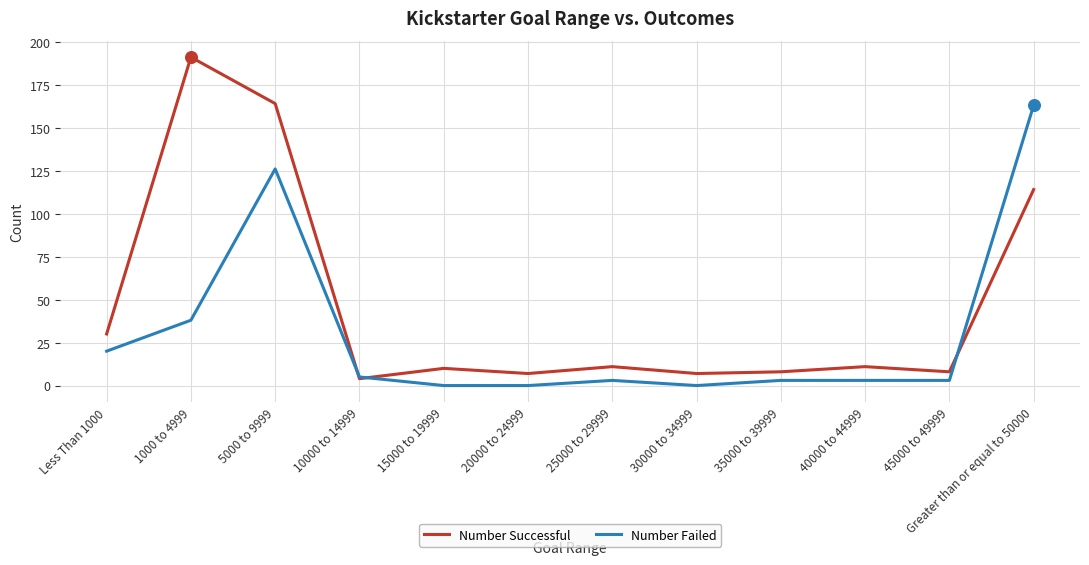

Is the value of Number Successful at 45000 to 49999 greater than the value of Number Failed at 40000 to 44999?

Yes